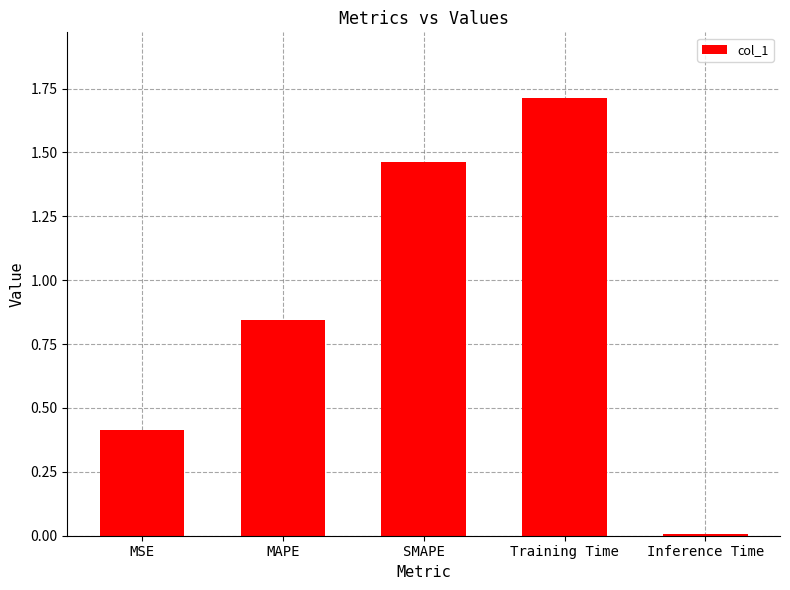

What is the sum of all values?

4.4